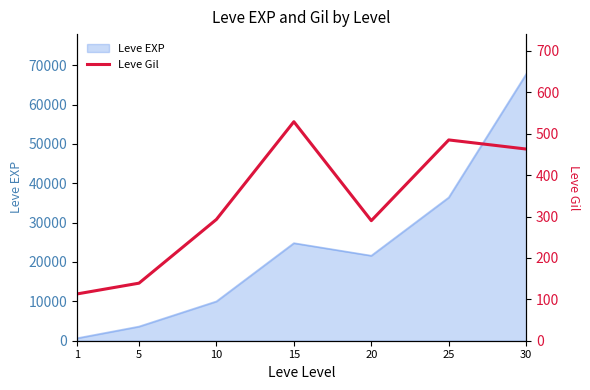

The value of Leve EXP at 15 is 36066. True or false?

False